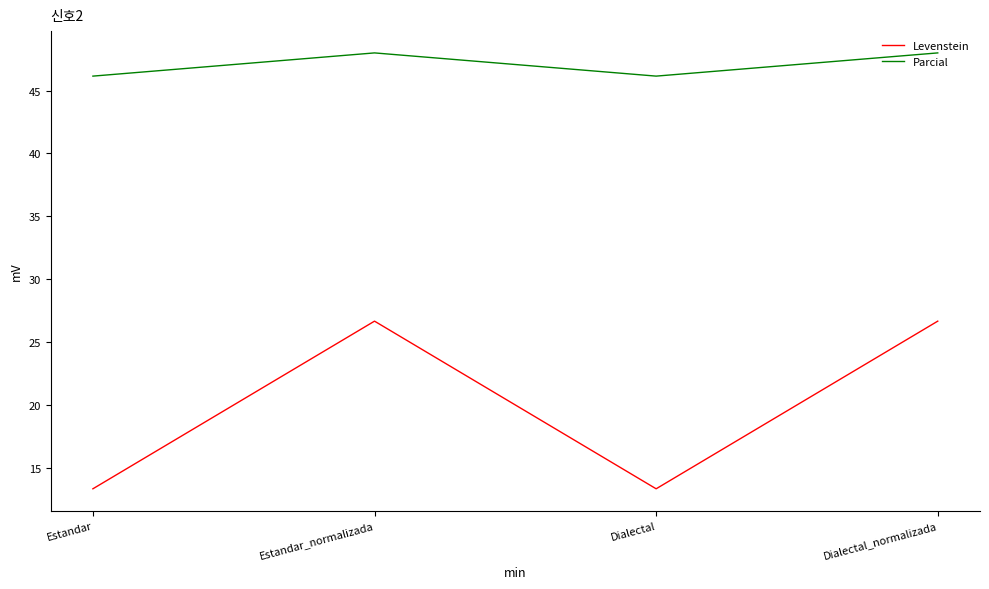

In Levenstein, how many points are lower than both neighbors (excluding endpoints)?

1